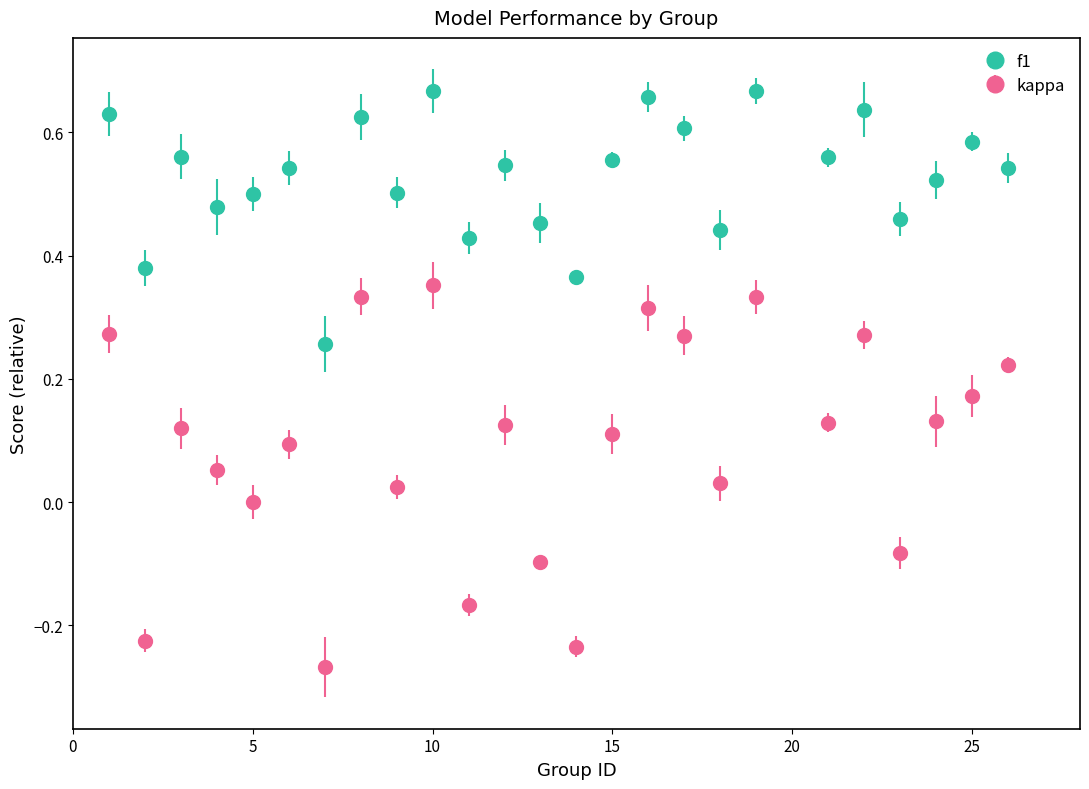

Which series has the largest total across all categories?

f1